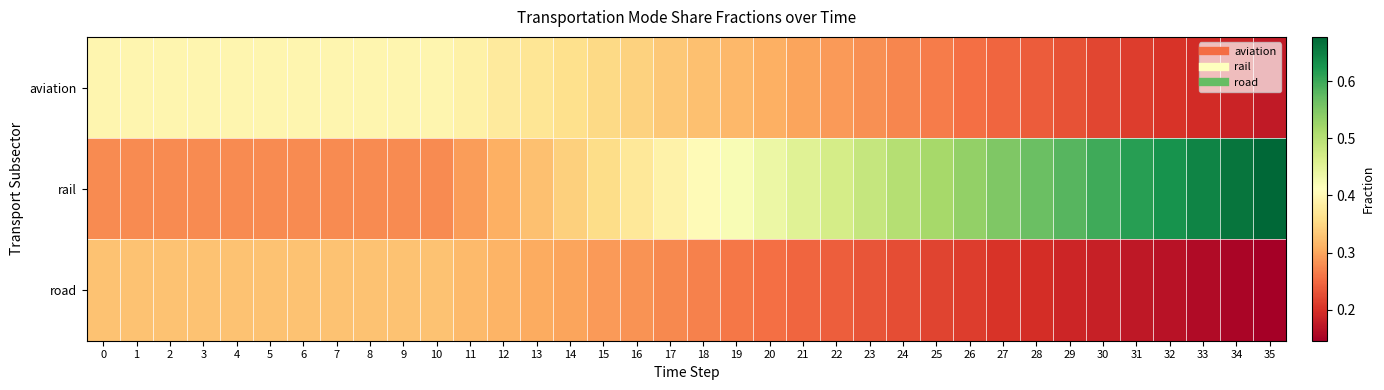

At how many categories does at least one series exceed 0?

36